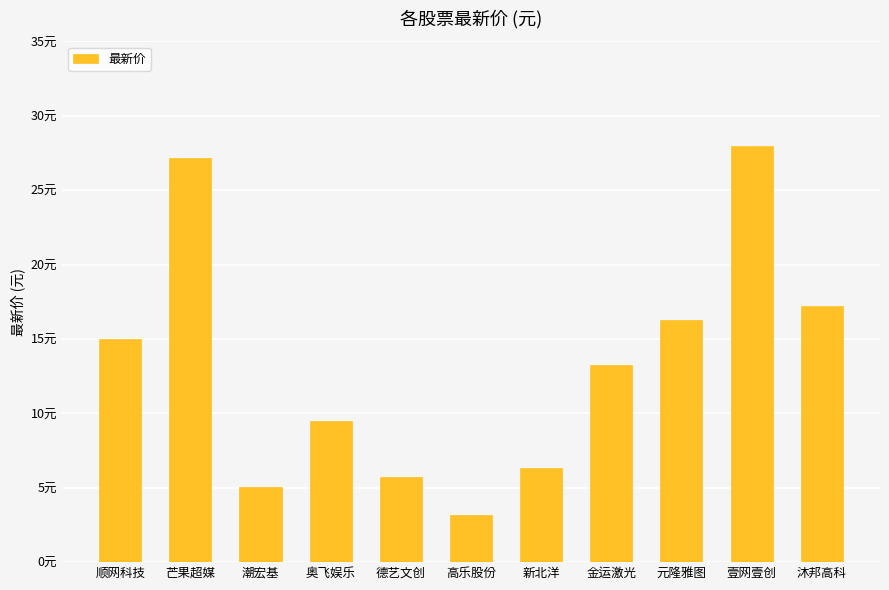

Count the number of categories in the chart.

11